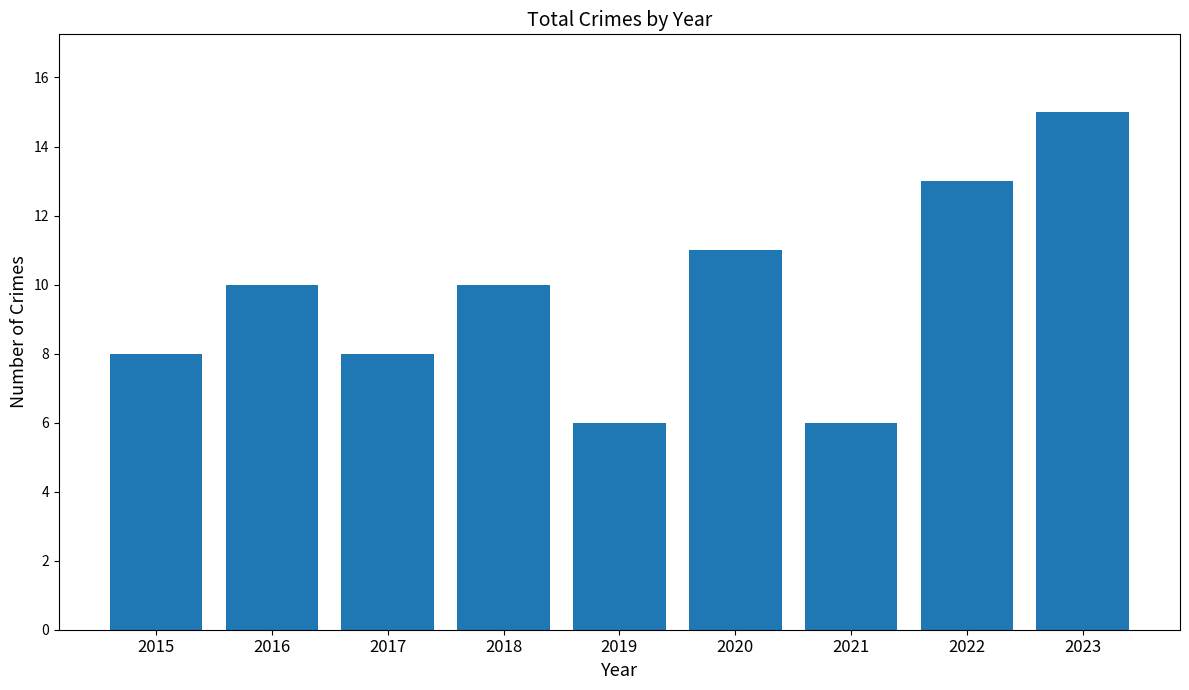

How many distinct data groups are displayed?

1